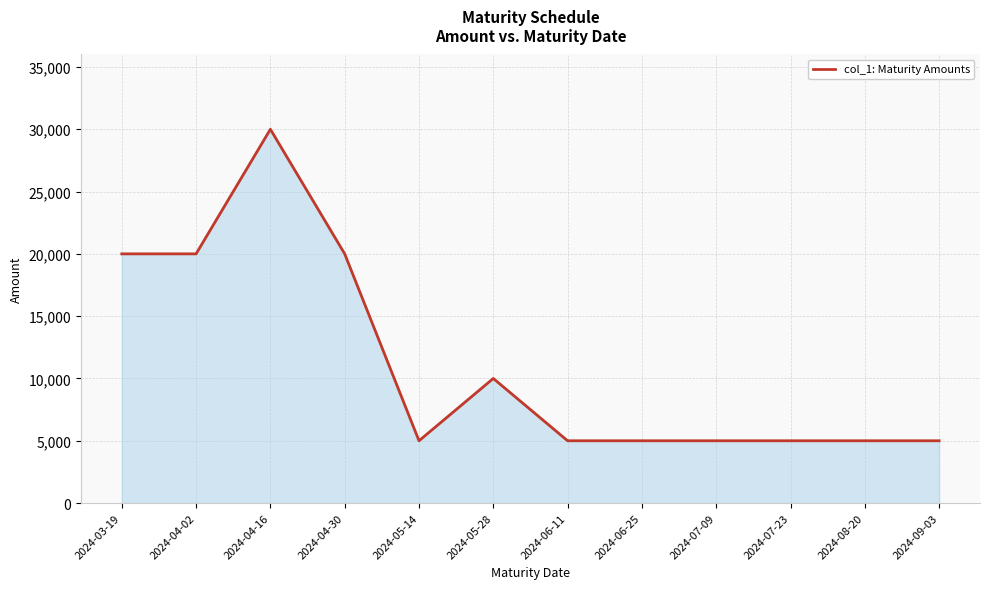

The chart shows a value of 7967 at 2024-07-09. True or false?

False